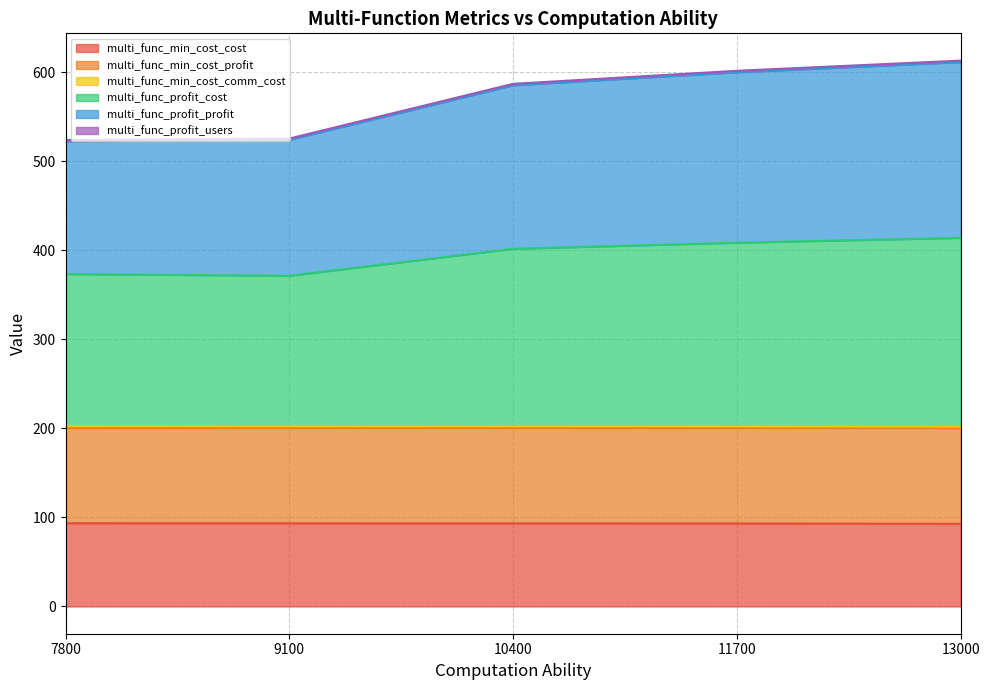

At how many categories does at least one series exceed 499?

5